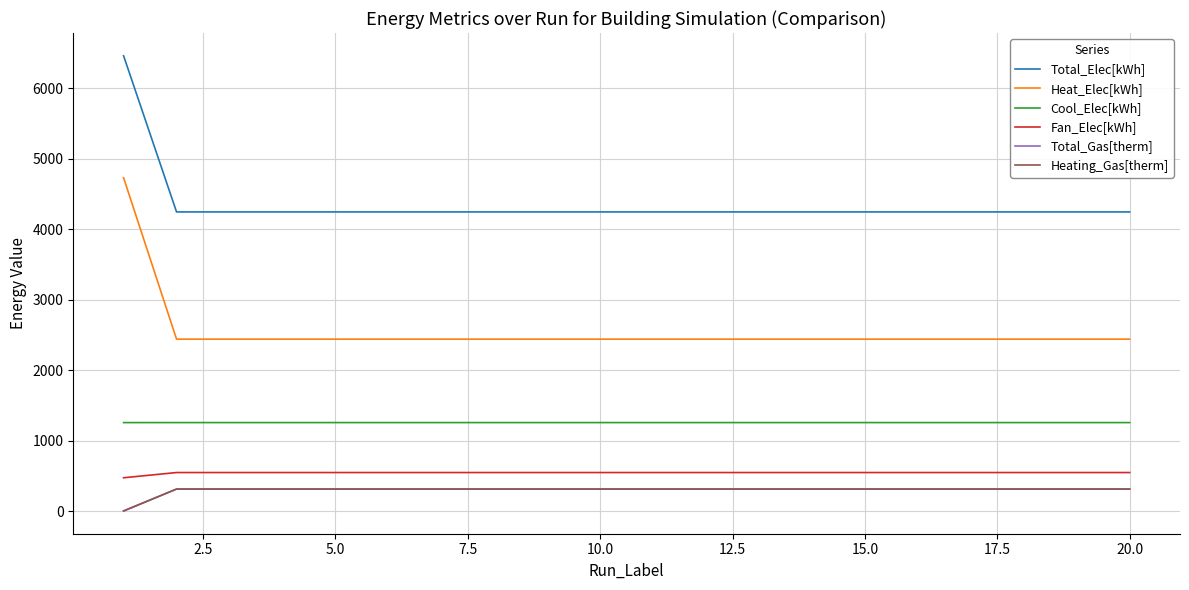

Does the chart have visible grid lines?

Yes